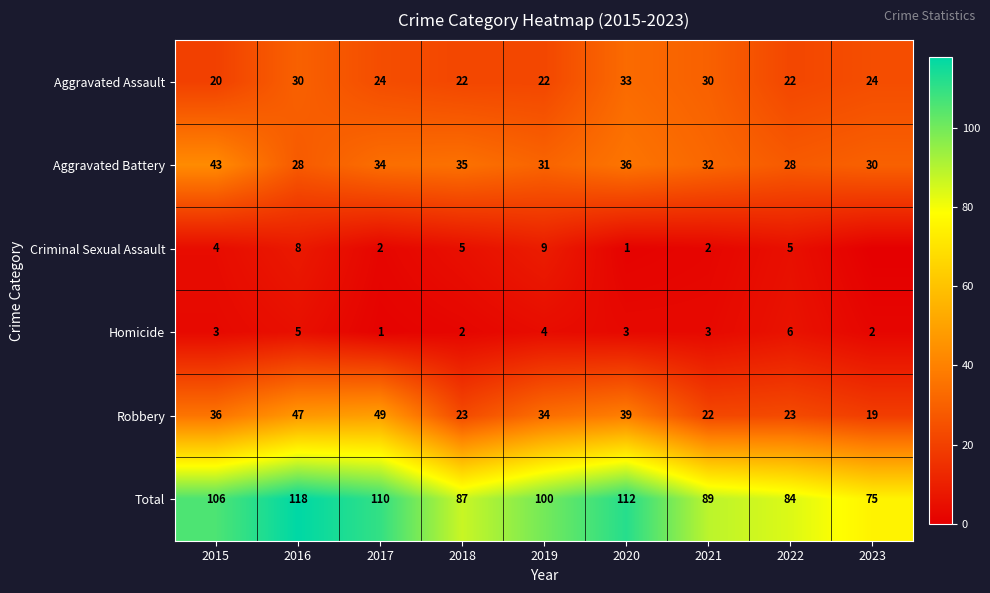

True or false: Robbery has a value of 29 at 2023.

False